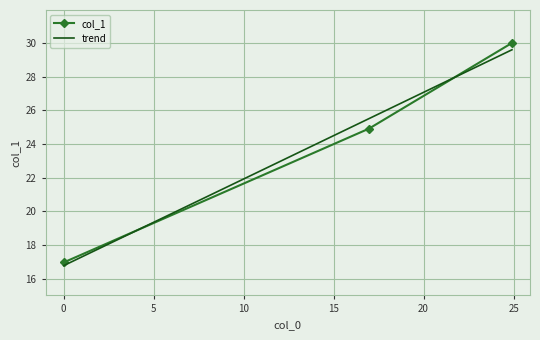

How many values exceed 24?

2